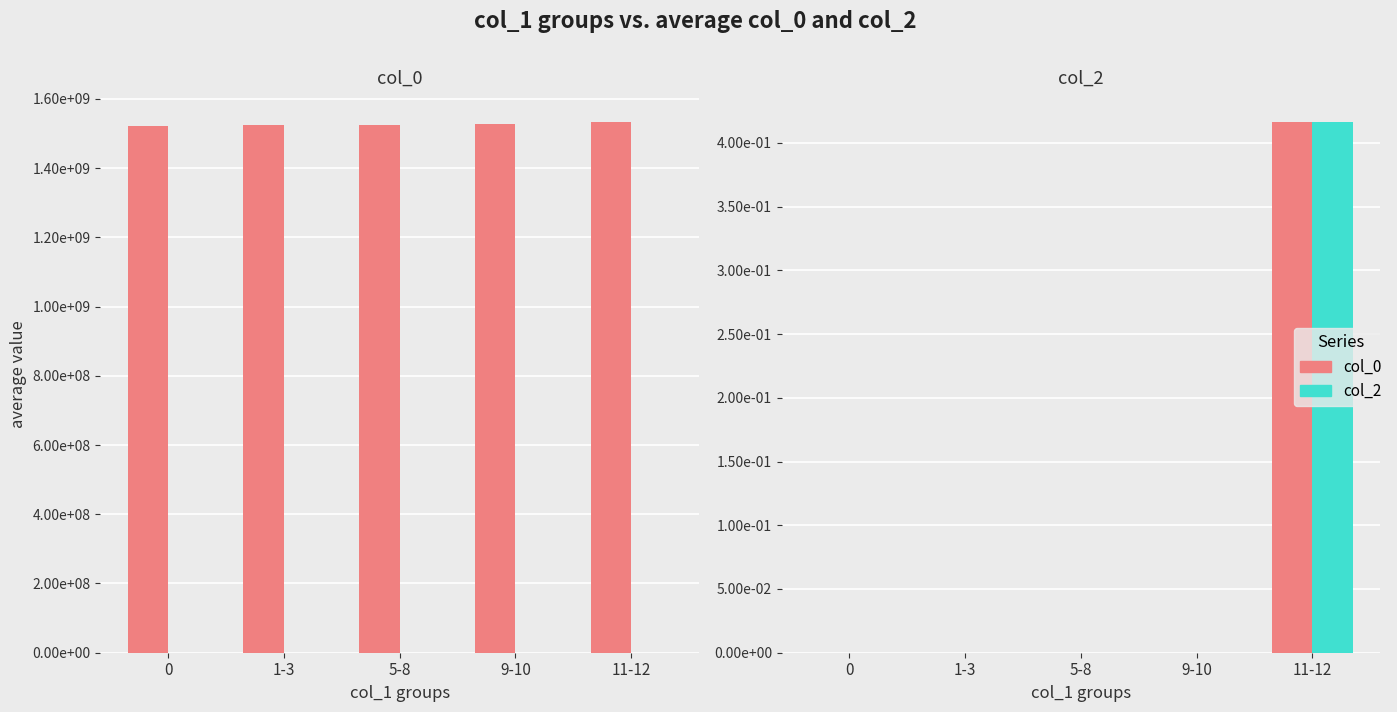

Is it true that col_2 equals 0.6 at 11-12?

False